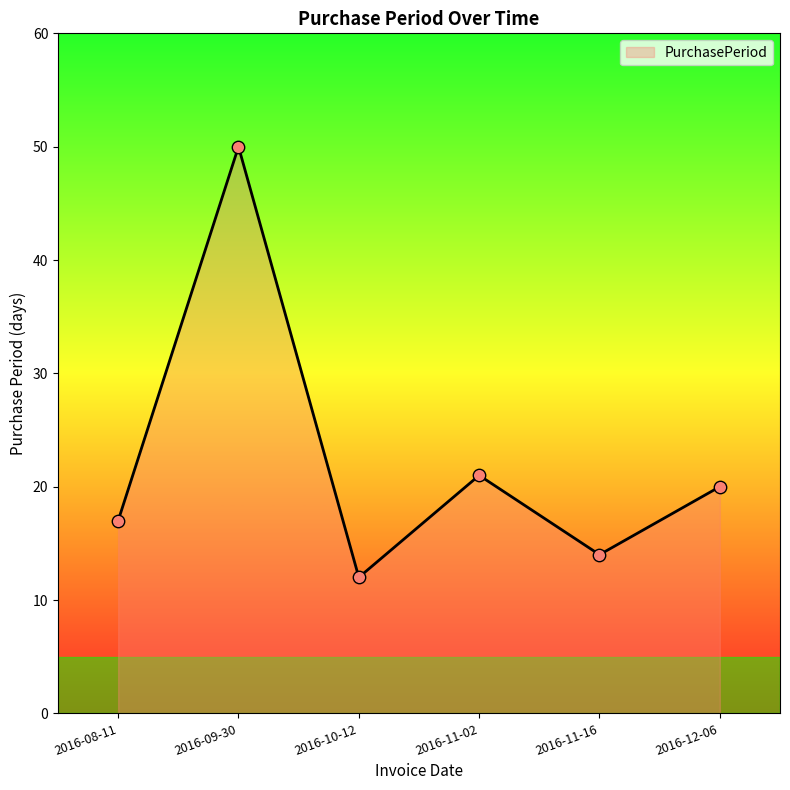

Between 2016-10-12 and 2016-11-16, which is larger?

2016-11-16